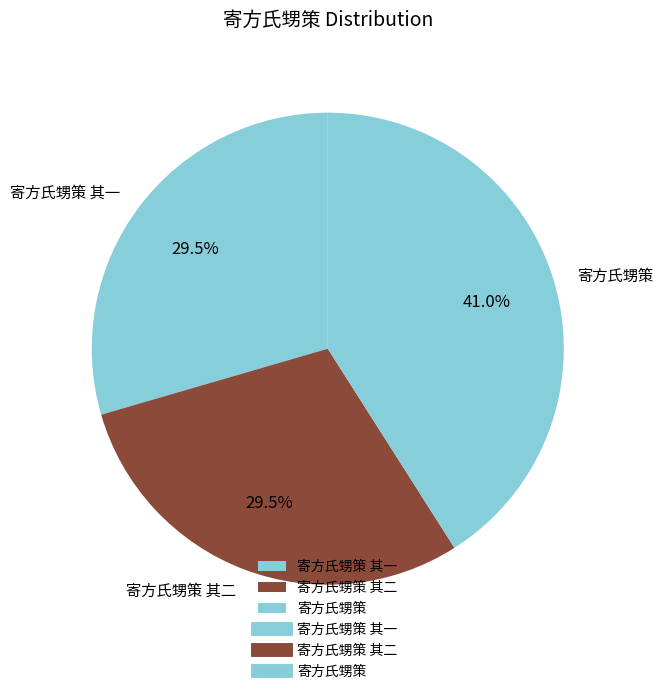

Which category has the biggest portion of the pie?

寄方氏甥策